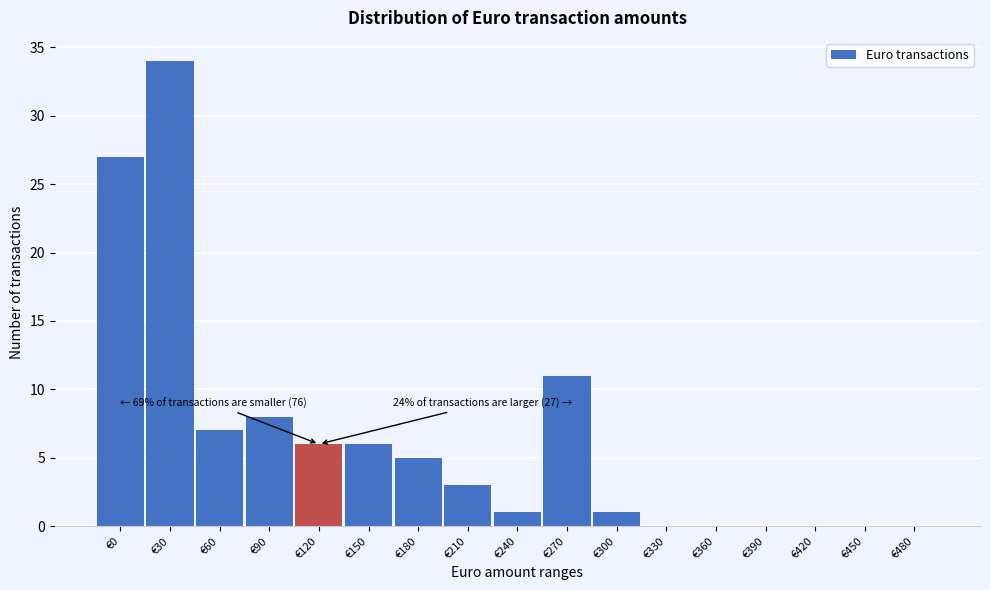

Reading left to right, what are all the values shown in this chart?

€0=27	€30=34	€60=7	€90=8	€120=6	€150=6	€180=5	€210=3	€240=1	€270=11	€300=1	€330=0	€360=0	€390=0	€420=0	€450=0	€480=0